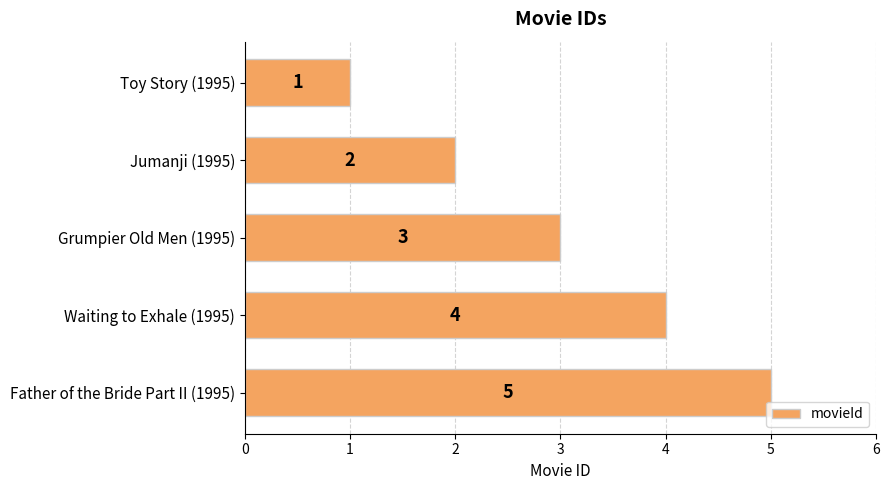

The chart shows a value of 2 at Jumanji (1995). True or false?

True